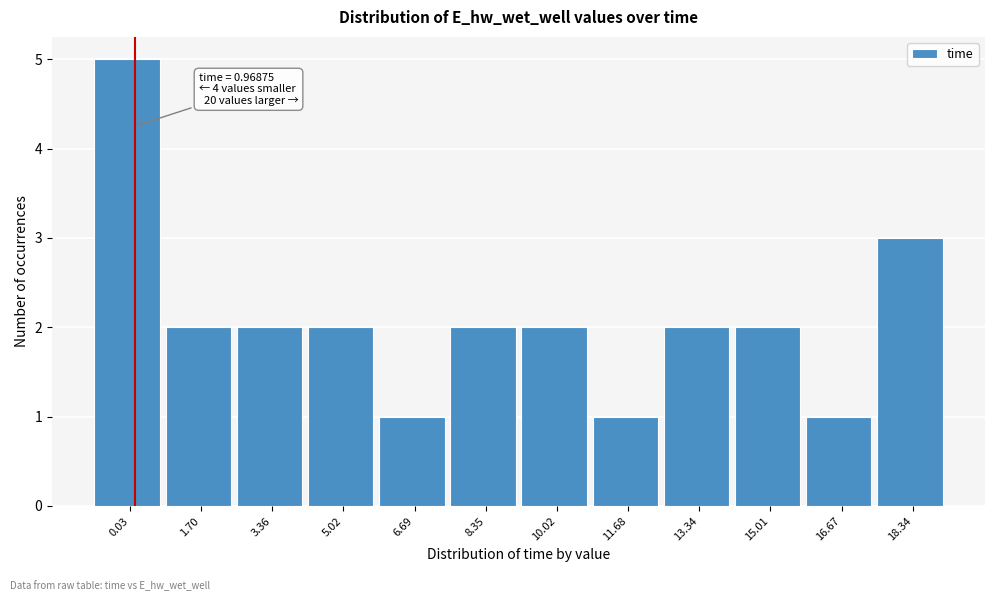

Reading left to right, transcribe all the data shown in this chart.

0.03=5	1.70=2	3.36=2	5.02=2	6.69=1	8.35=2	10.02=2	11.68=1	13.34=2	15.01=2	16.67=1	18.34=3